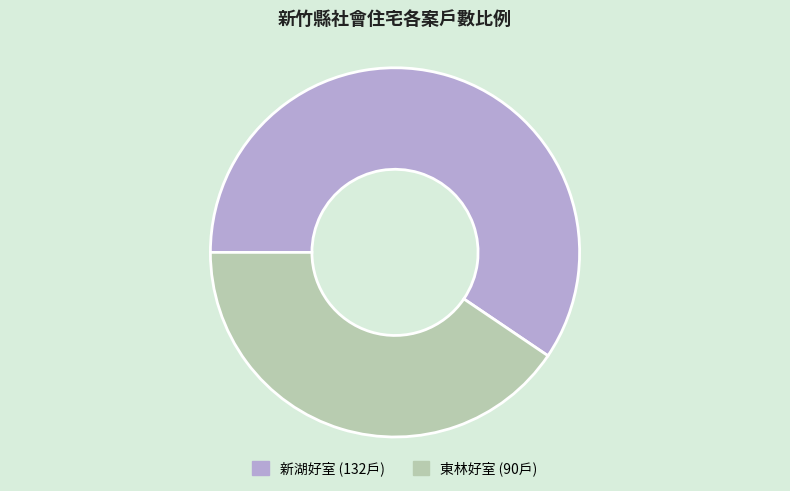

Is there a majority slice in this chart?

Yes